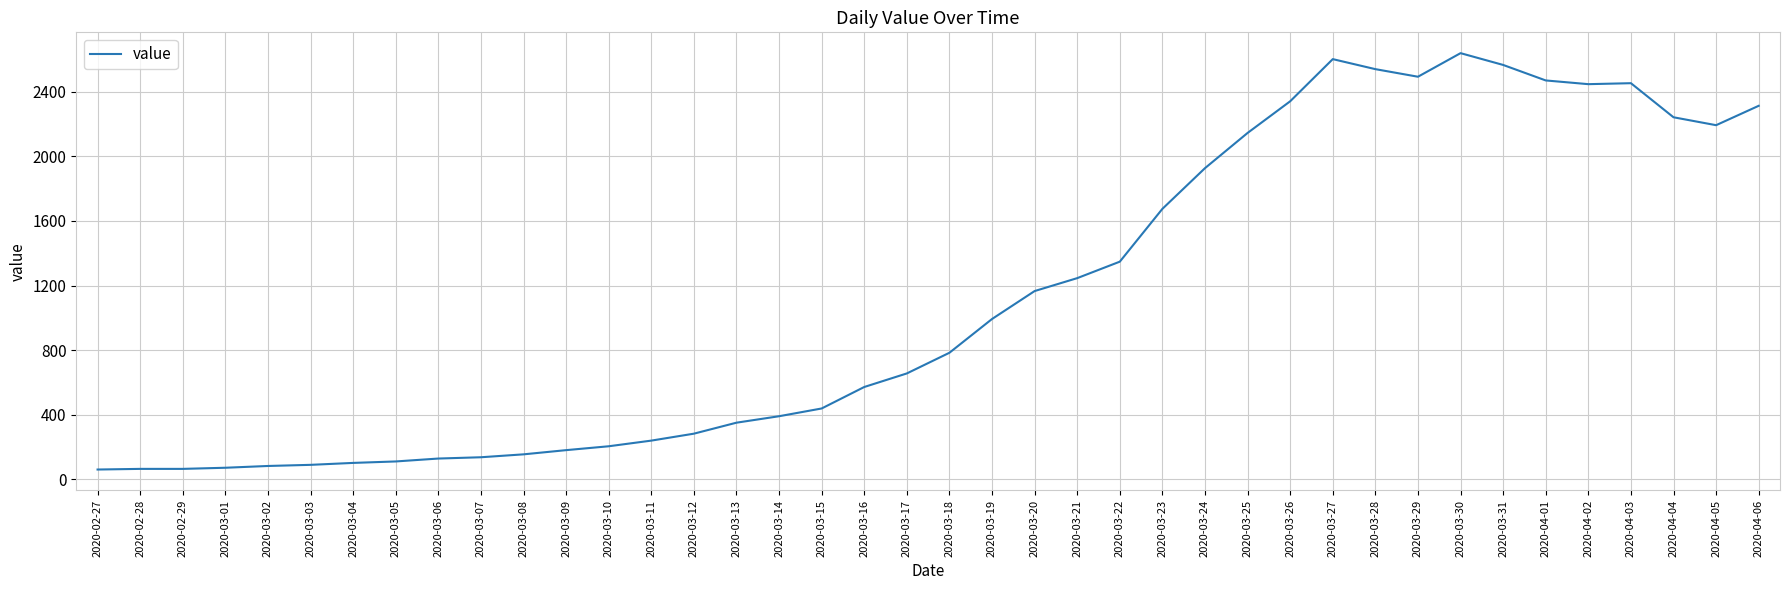

What is the difference between the maximum and second lowest values?

2574